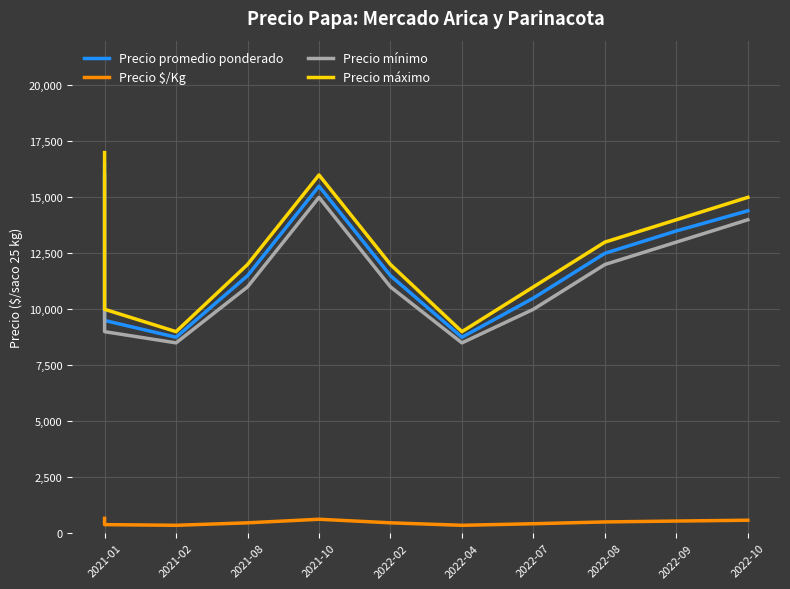

What is the smallest value displayed?

350